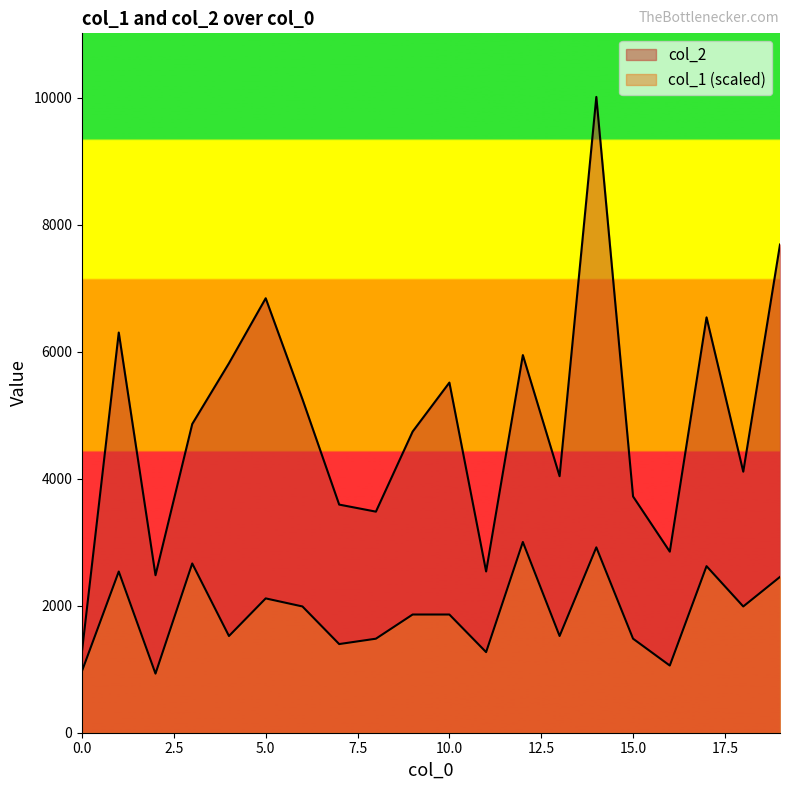

What is the sum of the col_2 values at 8 and 10?

8994.0